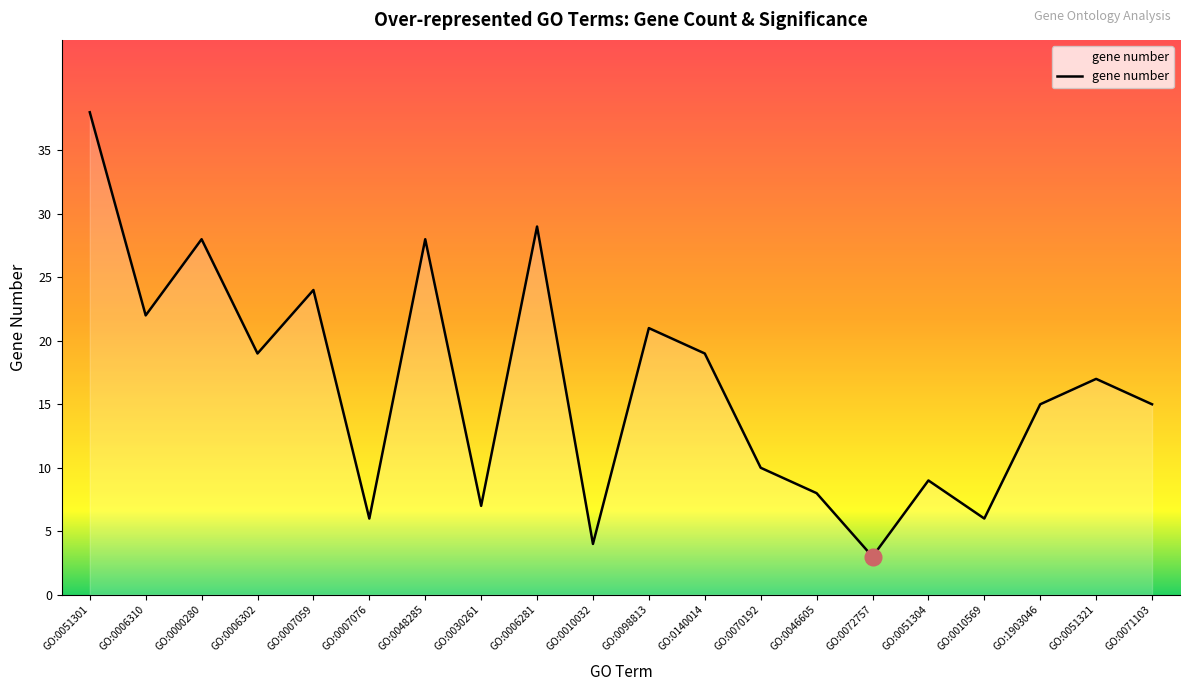

Where does the data first go above 17?

GO:0051301